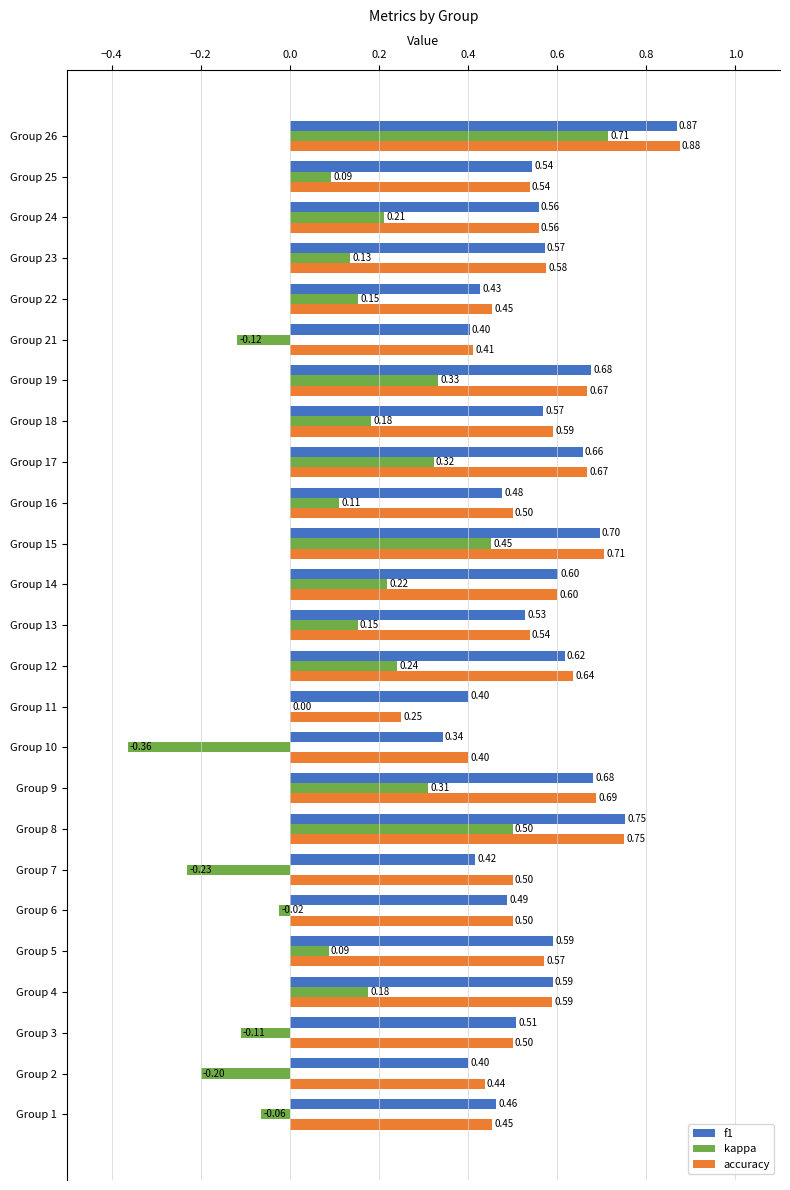

Between Group 17 and Group 18, which series saw the biggest shift?

kappa